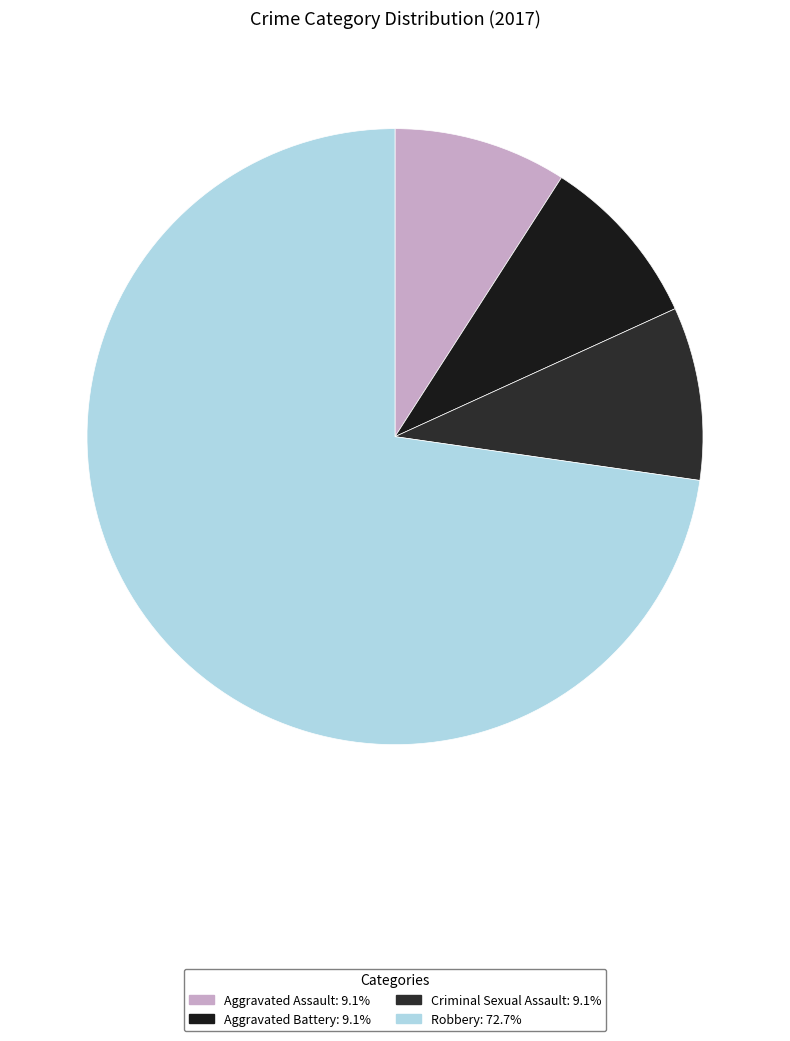

Is there any slice that represents more than half of the pie?

Yes